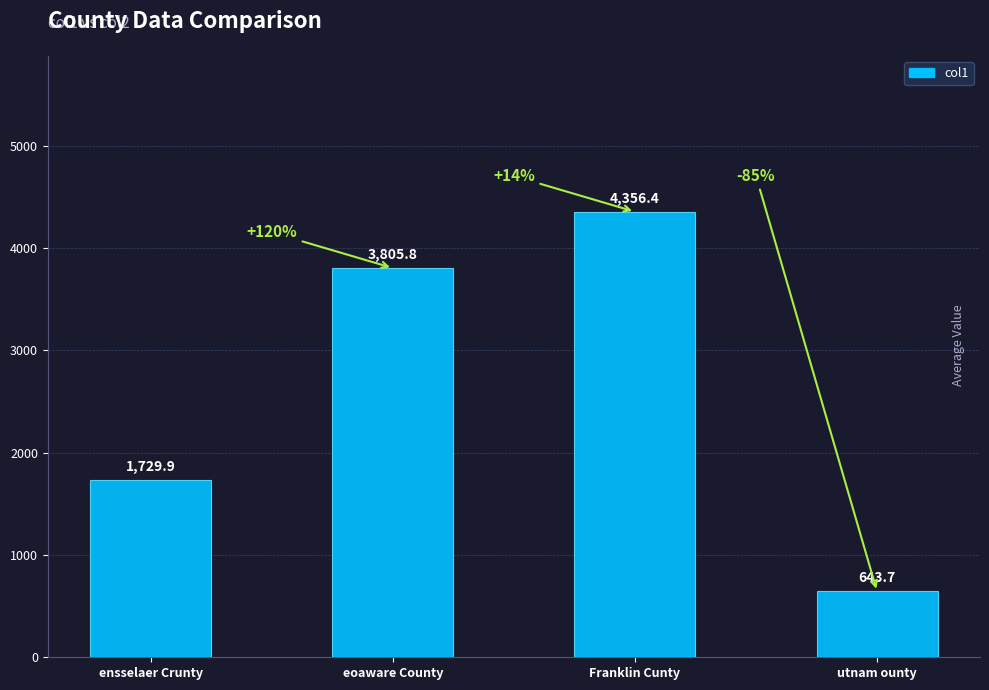

How many values are below 3805?

2